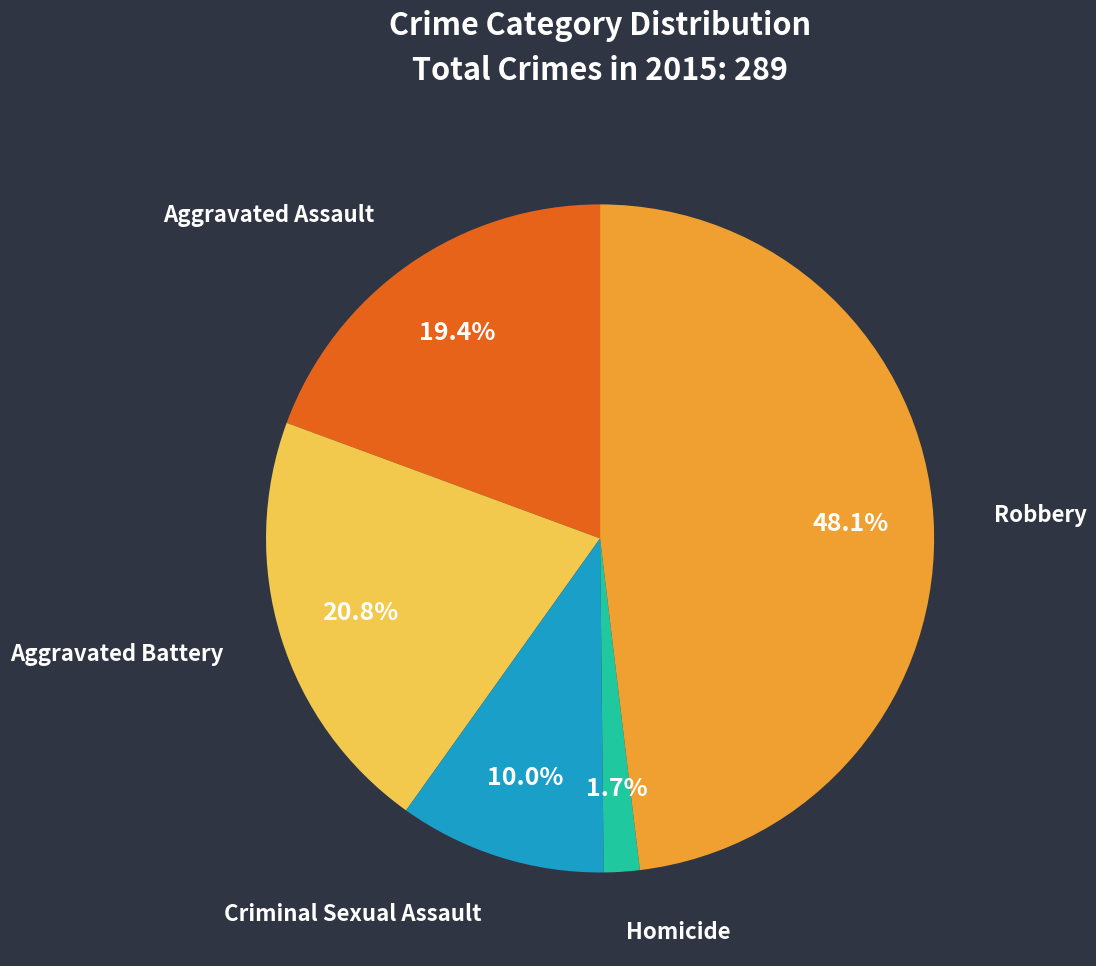

Rank the categories by value from highest to lowest.

Robbery, Aggravated Battery, Aggravated Assault, Criminal Sexual Assault, Homicide